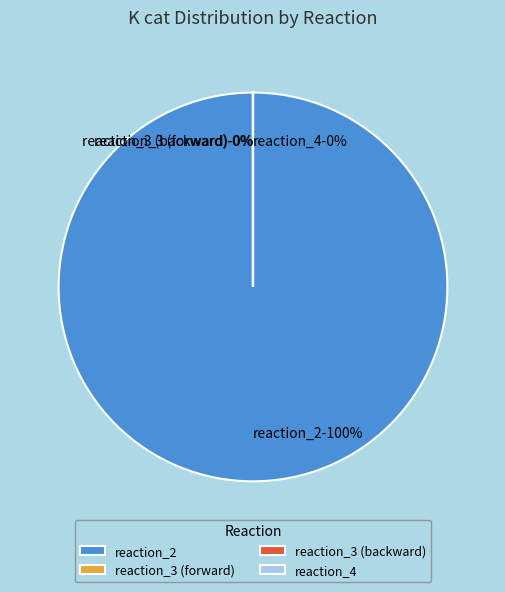

Combined, what portion of the pie is reaction_2 and reaction_3 (forward)?

100.0%